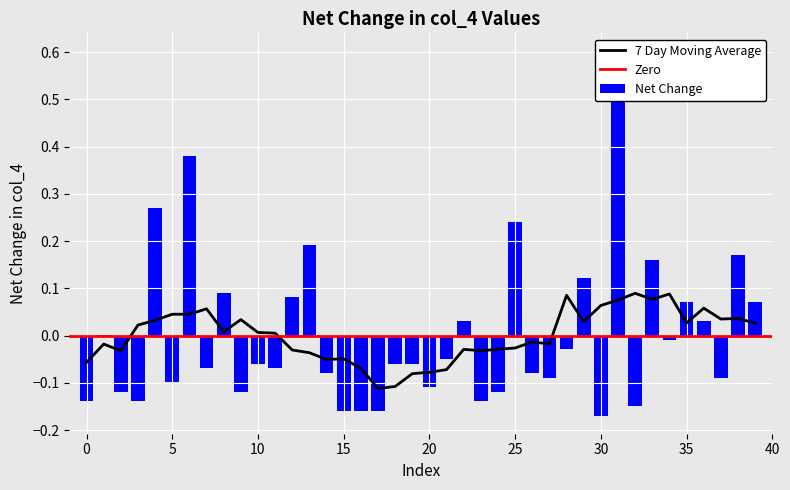

Reading left to right, extract all data points from this chart.

-0.1	0.0	-0.1	-0.1	0.3	-0.1	0.4	-0.1	0.1	-0.1	-0.1	-0.1	0.1	0.2	-0.1	-0.2	-0.2	-0.2	-0.1	-0.1	-0.1	-0.0	0.0	-0.1	-0.1	0.2	-0.1	-0.1	-0.0	0.1	-0.2	0.6	-0.1	0.2	-0.0	0.1	0.0	-0.1	0.2	0.1